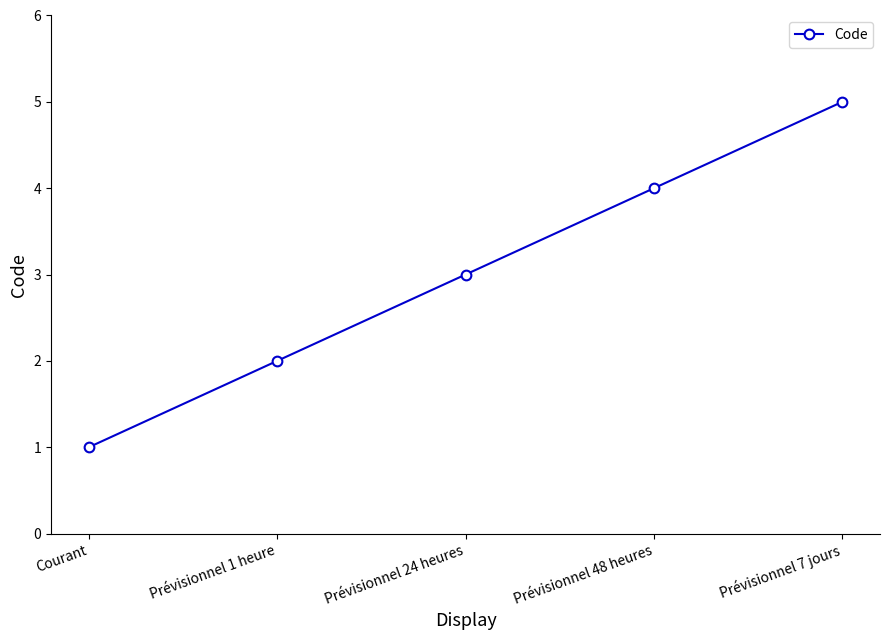

Rank the categories by value from lowest to highest.

Courant, Prévisionnel 1 heure, Prévisionnel 24 heures, Prévisionnel 48 heures, Prévisionnel 7 jours